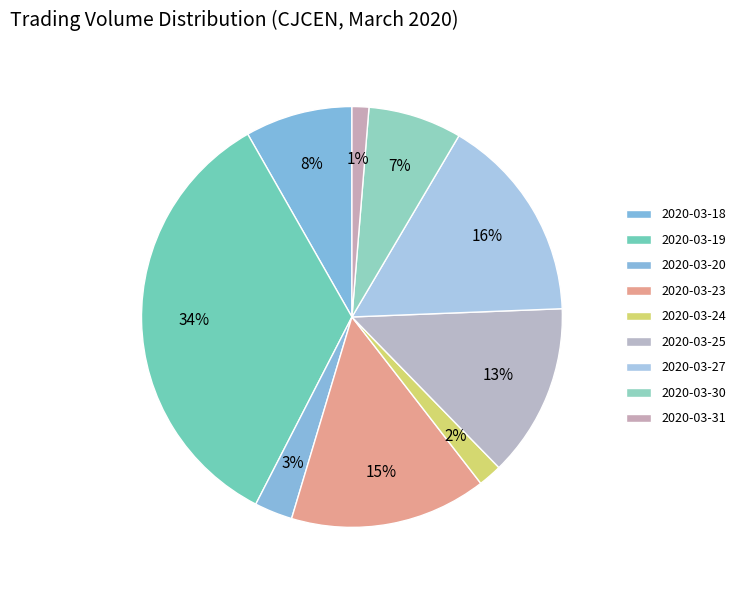

Count the number of slices in the pie.

9